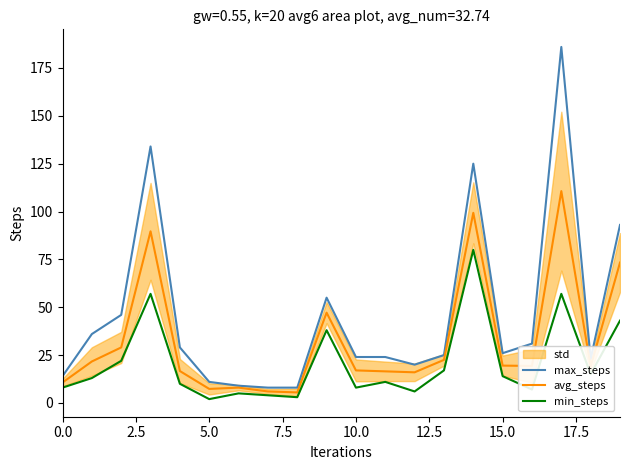

How many interior local valleys does the avg_steps series have?

5